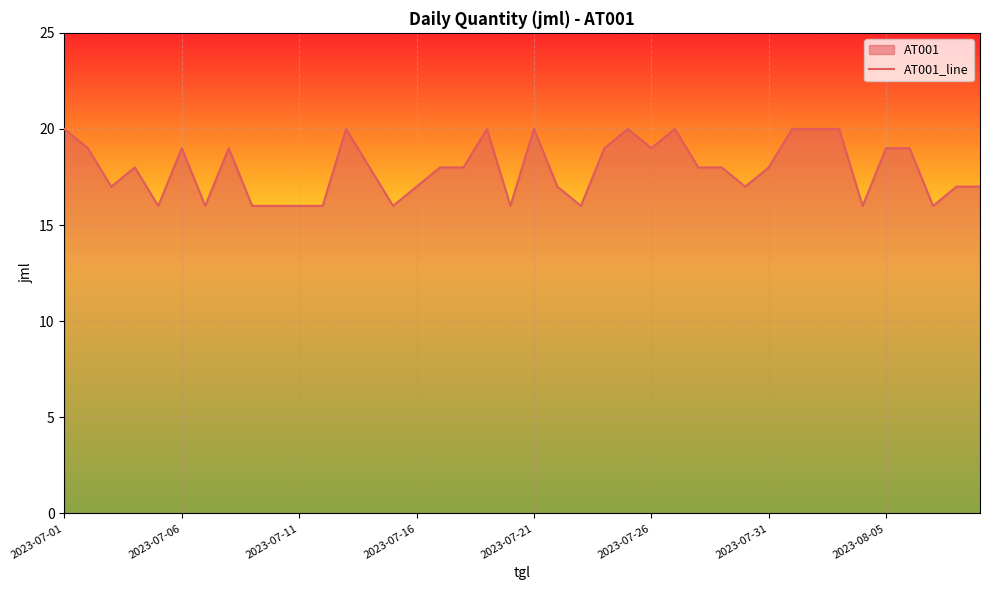

Approximately how many times larger is the value at 23 compared to 13?

1.1